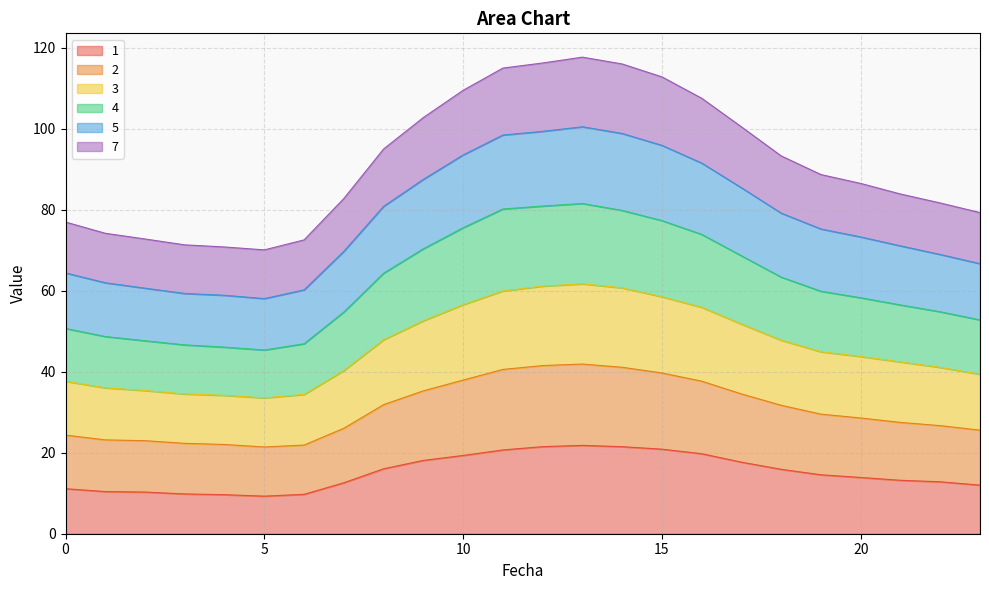

True or false: 4 and 7 cross at least once.

False